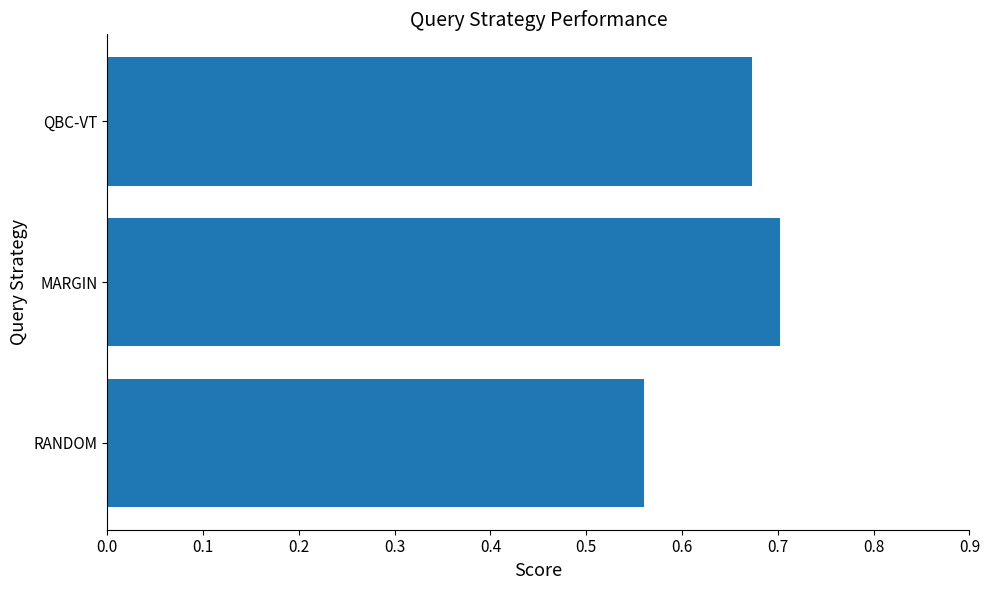

Reading right to left, transcribe all the data shown in this chart.

0.7	0.7	0.6